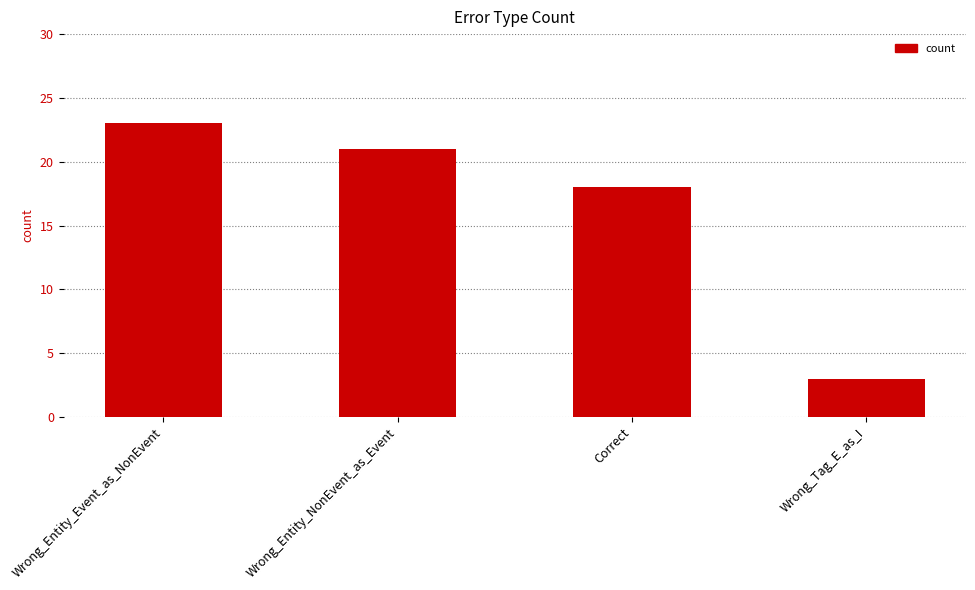

What is the sum of all values?

65